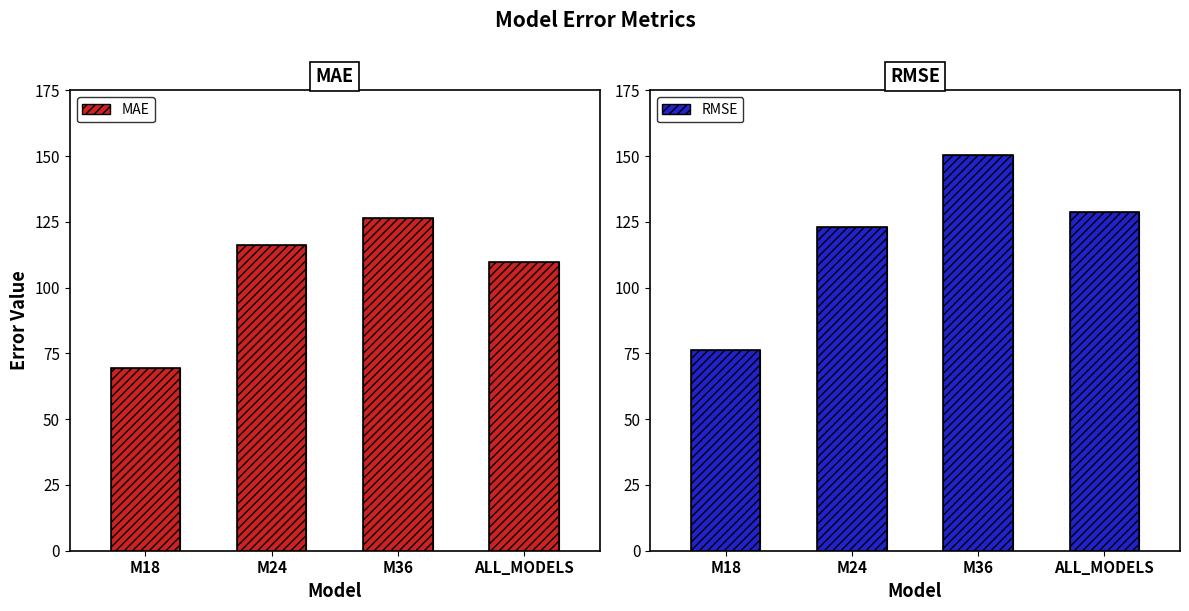

What is the average value of the MAE series?

105.4